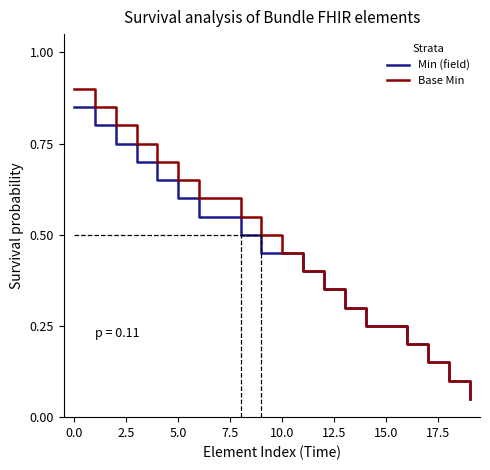

Which series has the largest range (max minus min)?

Base Min